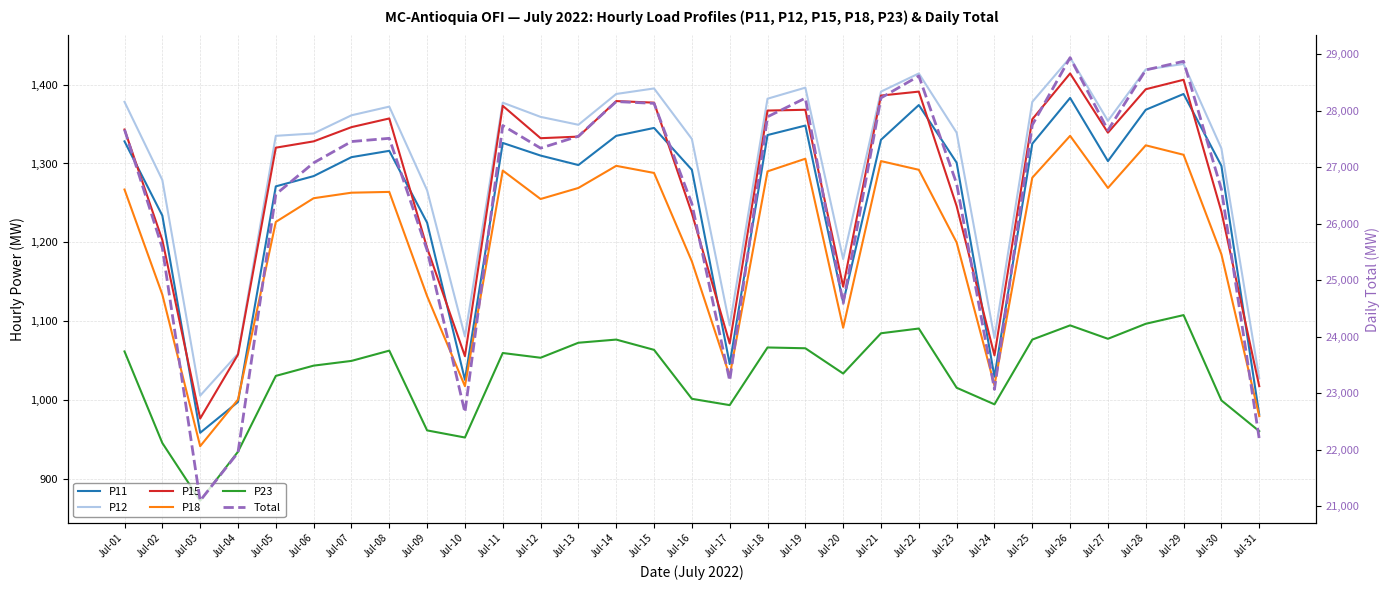

Reading left to right, extract all data points from this chart.

P11: Jul-01=1328	Jul-02=1234	Jul-03=959	Jul-04=998	Jul-05=1271	Jul-06=1284	Jul-07=1308	Jul-08=1316	Jul-09=1225	Jul-10=1026	Jul-11=1326	Jul-12=1310	Jul-13=1298	Jul-14=1335	Jul-15=1345	Jul-16=1292	Jul-17=1046	Jul-18=1336	Jul-19=1348	Jul-20=1124	Jul-21=1330	Jul-22=1374	Jul-23=1301	Jul-24=1030	Jul-25=1325	Jul-26=1383	Jul-27=1303	Jul-28=1368	Jul-29=1388	Jul-30=1297	Jul-31=982
P12: Jul-01=1378	Jul-02=1279	Jul-03=1006	Jul-04=1059	Jul-05=1335	Jul-06=1338	Jul-07=1361	Jul-08=1372	Jul-09=1266	Jul-10=1081	Jul-11=1377	Jul-12=1359	Jul-13=1349	Jul-14=1388	Jul-15=1395	Jul-16=1331	Jul-17=1095	Jul-18=1382	Jul-19=1396	Jul-20=1179	Jul-21=1391	Jul-22=1414	Jul-23=1339	Jul-24=1079	Jul-25=1378	Jul-26=1434	Jul-27=1354	Jul-28=1419	Jul-29=1426	Jul-30=1319	Jul-31=1028
P15: Jul-01=1343	Jul-02=1203	Jul-03=977	Jul-04=1058	Jul-05=1320	Jul-06=1328	Jul-07=1346	Jul-08=1357	Jul-09=1193	Jul-10=1056	Jul-11=1373	Jul-12=1332	Jul-13=1334	Jul-14=1379	Jul-15=1377	Jul-16=1237	Jul-17=1072	Jul-18=1367	Jul-19=1368	Jul-20=1144	Jul-21=1386	Jul-22=1391	Jul-23=1246	Jul-24=1057	Jul-25=1356	Jul-26=1414	Jul-27=1339	Jul-28=1394	Jul-29=1406	Jul-30=1239	Jul-31=1018
P18: Jul-01=1267	Jul-02=1134	Jul-03=942	Jul-04=1001	Jul-05=1226	Jul-06=1256	Jul-07=1263	Jul-08=1264	Jul-09=1132	Jul-10=1018	Jul-11=1291	Jul-12=1255	Jul-13=1269	Jul-14=1297	Jul-15=1288	Jul-16=1176	Jul-17=1031	Jul-18=1290	Jul-19=1306	Jul-20=1092	Jul-21=1303	Jul-22=1292	Jul-23=1200	Jul-24=1019	Jul-25=1282	Jul-26=1335	Jul-27=1269	Jul-28=1323	Jul-29=1311	Jul-30=1185	Jul-31=980
P23: Jul-01=1062	Jul-02=946	Jul-03=873	Jul-04=935	Jul-05=1031	Jul-06=1044	Jul-07=1050	Jul-08=1063	Jul-09=962	Jul-10=953	Jul-11=1060	Jul-12=1054	Jul-13=1073	Jul-14=1077	Jul-15=1064	Jul-16=1002	Jul-17=994	Jul-18=1067	Jul-19=1066	Jul-20=1034	Jul-21=1085	Jul-22=1091	Jul-23=1016	Jul-24=995	Jul-25=1077	Jul-26=1095	Jul-27=1078	Jul-28=1097	Jul-29=1108	Jul-30=1000	Jul-31=961
Total: Jul-01=27667	Jul-02=25573	Jul-03=21102	Jul-04=21953	Jul-05=26522	Jul-06=27078	Jul-07=27455	Jul-08=27512	Jul-09=25533	Jul-10=22664	Jul-11=27738	Jul-12=27338	Jul-13=27549	Jul-14=28162	Jul-15=28130	Jul-16=26354	Jul-17=23225	Jul-18=27893	Jul-19=28223	Jul-20=24593	Jul-21=28227	Jul-22=28615	Jul-23=26709	Jul-24=23071	Jul-25=27748	Jul-26=28939	Jul-27=27654	Jul-28=28721	Jul-29=28874	Jul-30=26610	Jul-31=22196